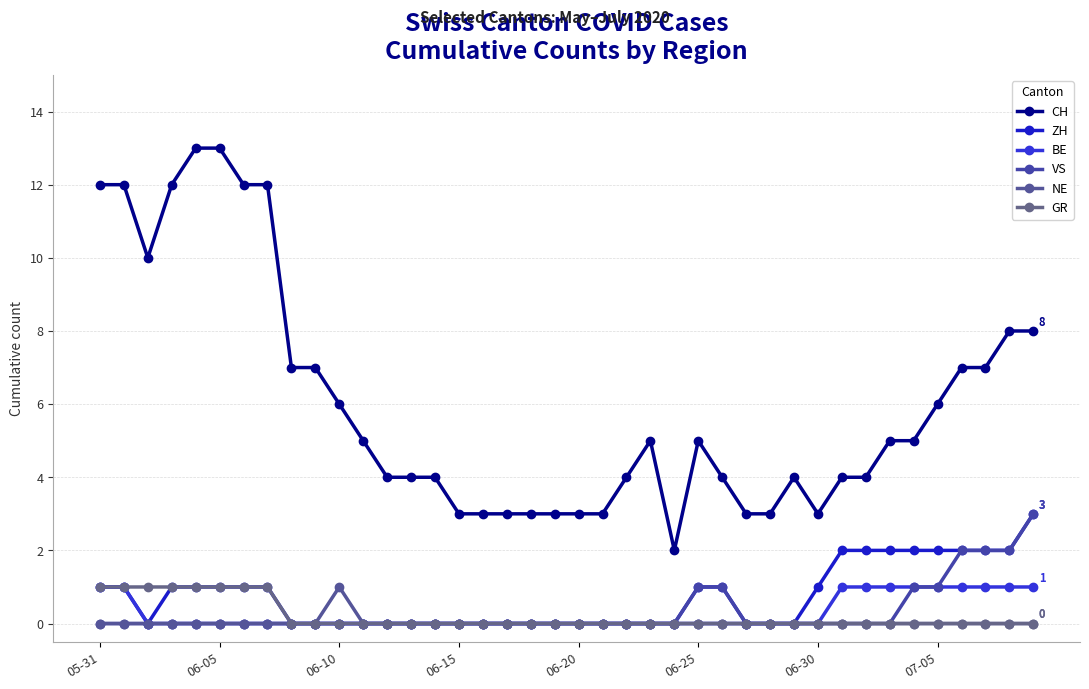

Is this an area chart (filled region under the line)?

No